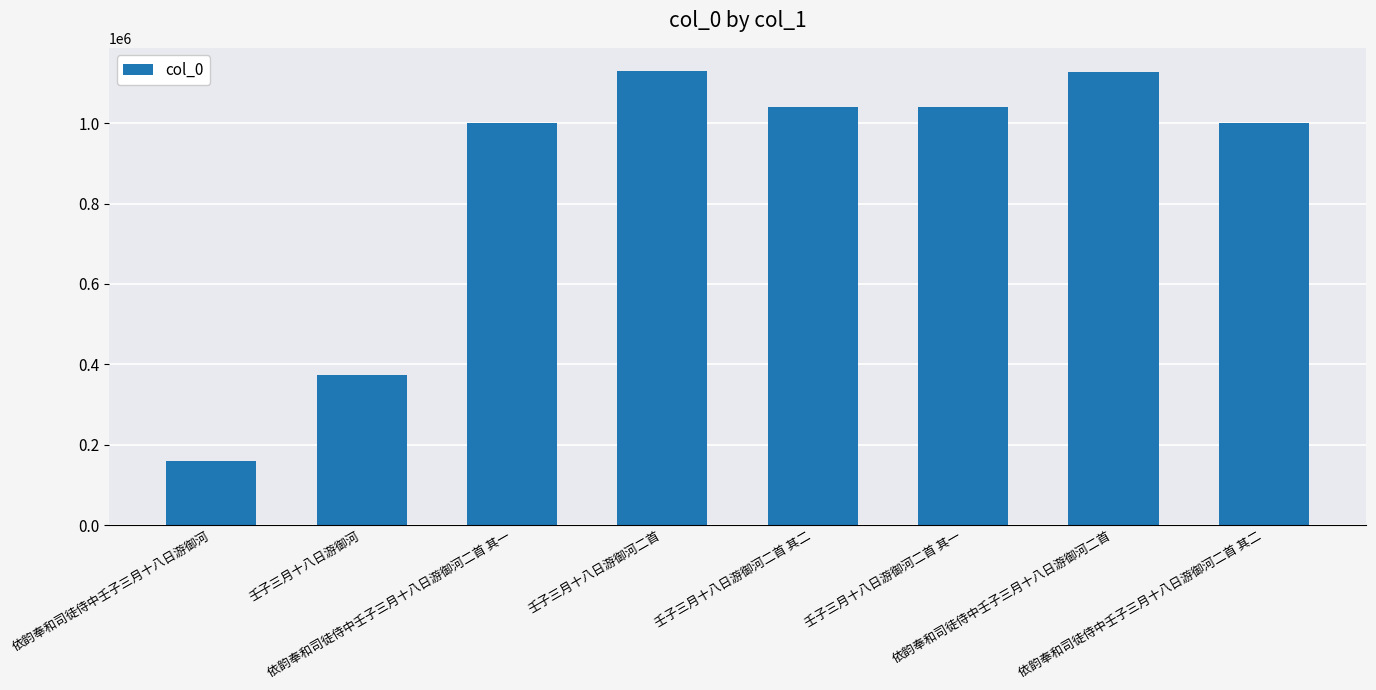

What is the value of the 5th bar from the left?

1039606